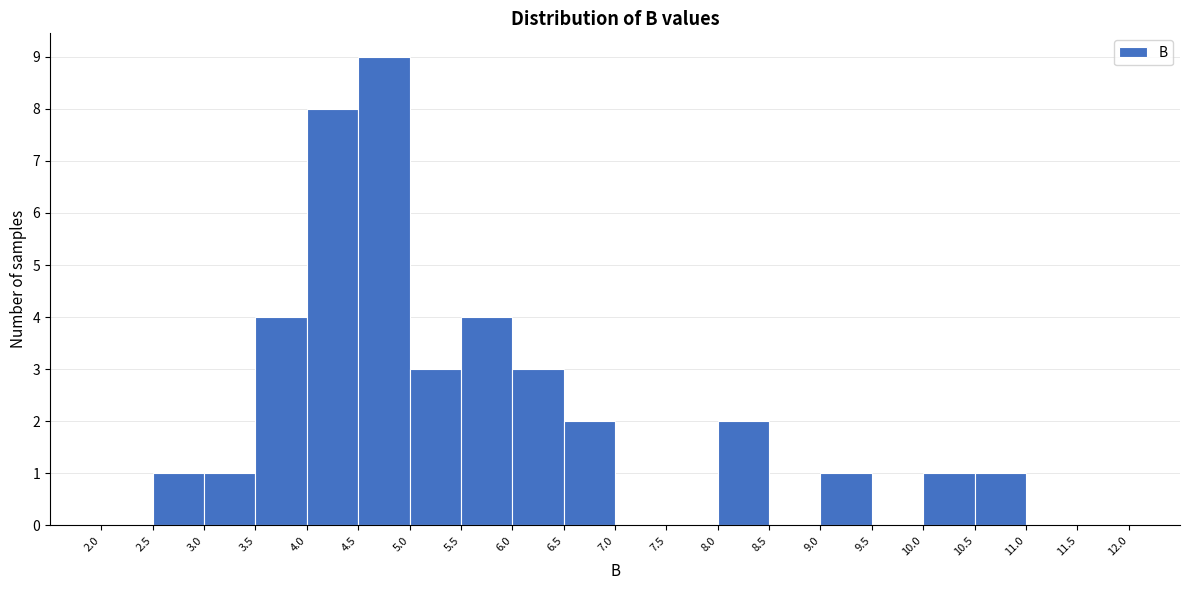

Reading left to right, list every bar in this chart as the range it spans on the x-axis followed by its height. The values are not printed on the chart, so give them approximately, as read against the axis.

2.0 to 2.5: 0
2.5 to 3.0: 1
3.0 to 3.5: 1
3.5 to 4.0: 4
4.0 to 4.5: 8
4.5 to 5.0: 9
5.0 to 5.5: 3
5.5 to 6.0: 4
6.0 to 6.5: 3
6.5 to 7.0: 2
7.0 to 7.5: 0
7.5 to 8.0: 0
8.0 to 8.5: 2
8.5 to 9.0: 0
9.0 to 9.5: 1
9.5 to 10.0: 0
10.0 to 10.5: 1
10.5 to 11.0: 1
11.0 to 11.5: 0
11.5 to 12.0: 0